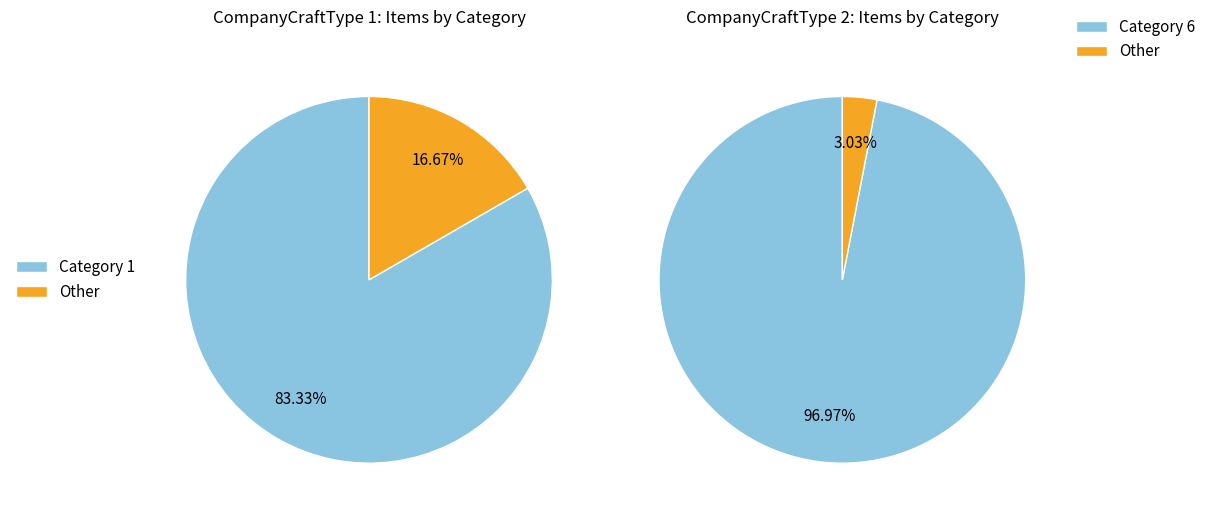

Is Category 3 the majority of the pie?

No